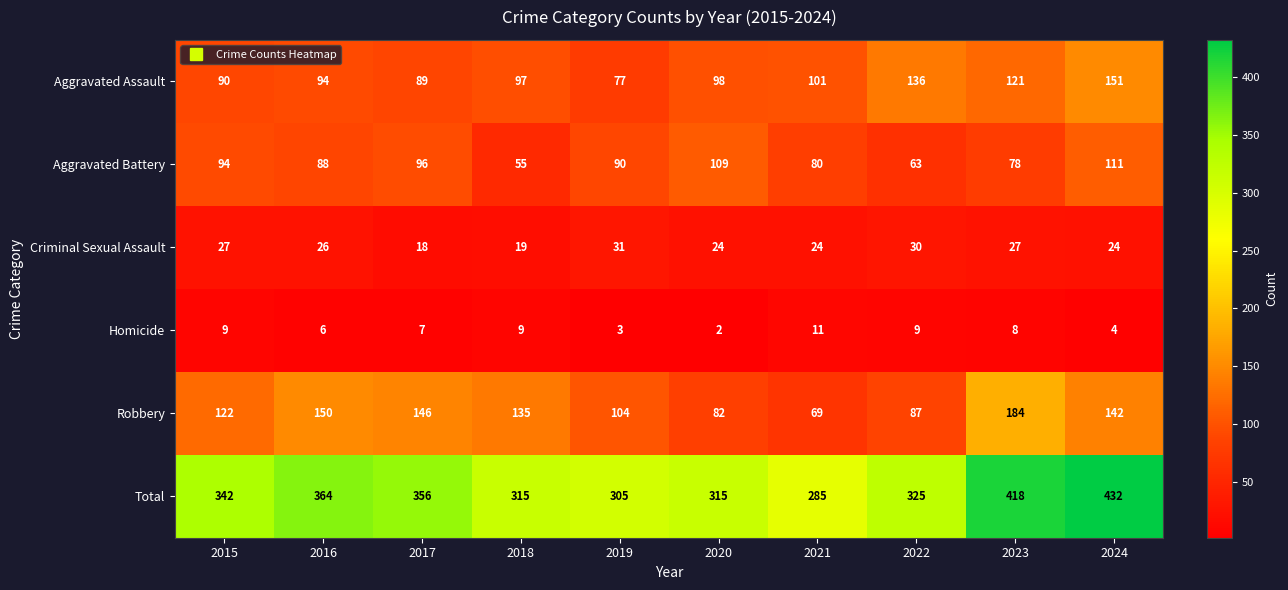

Is it true that Aggravated Assault equals 97 at 2018?

True